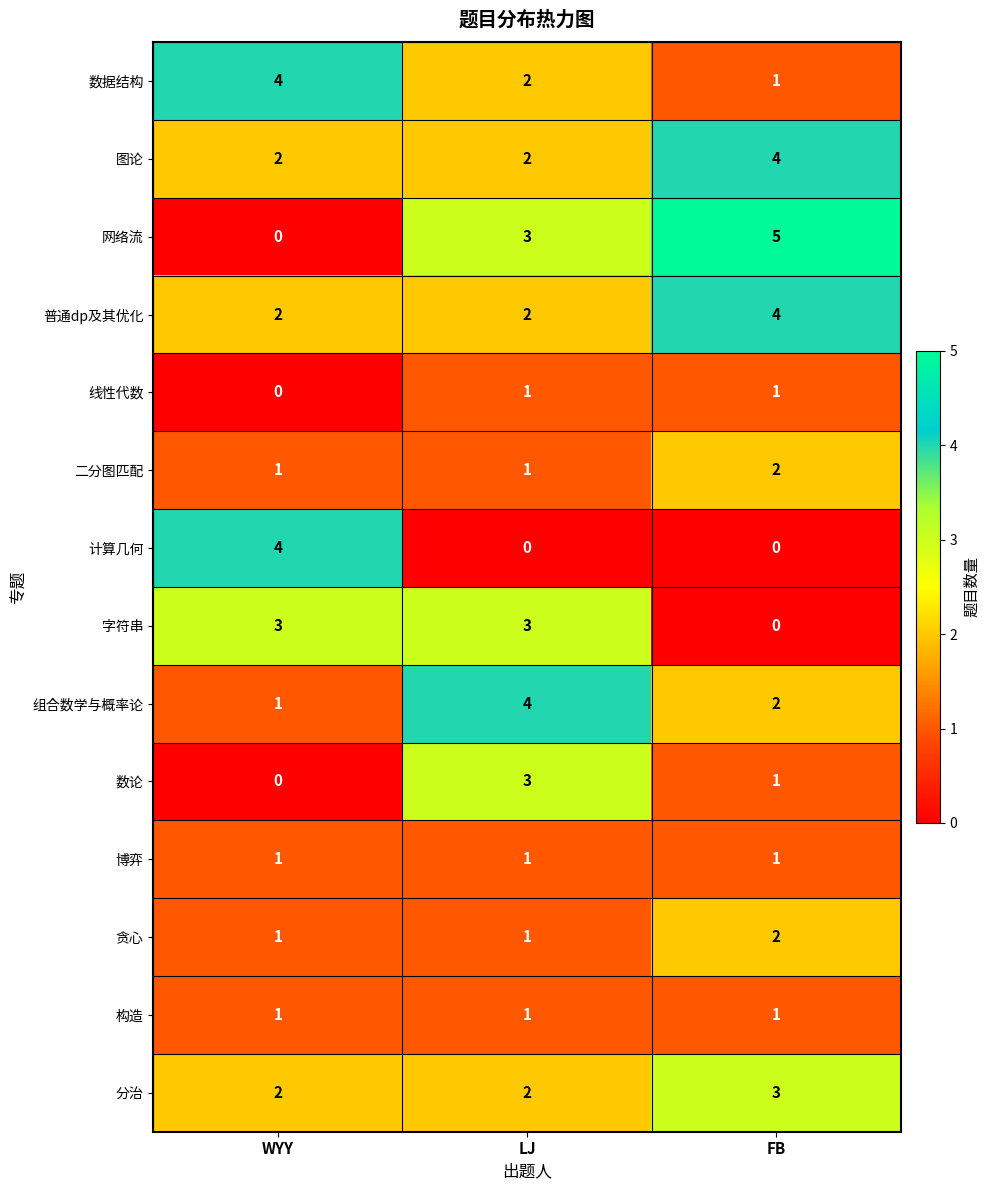

What is the total value across all series at WYY?

22